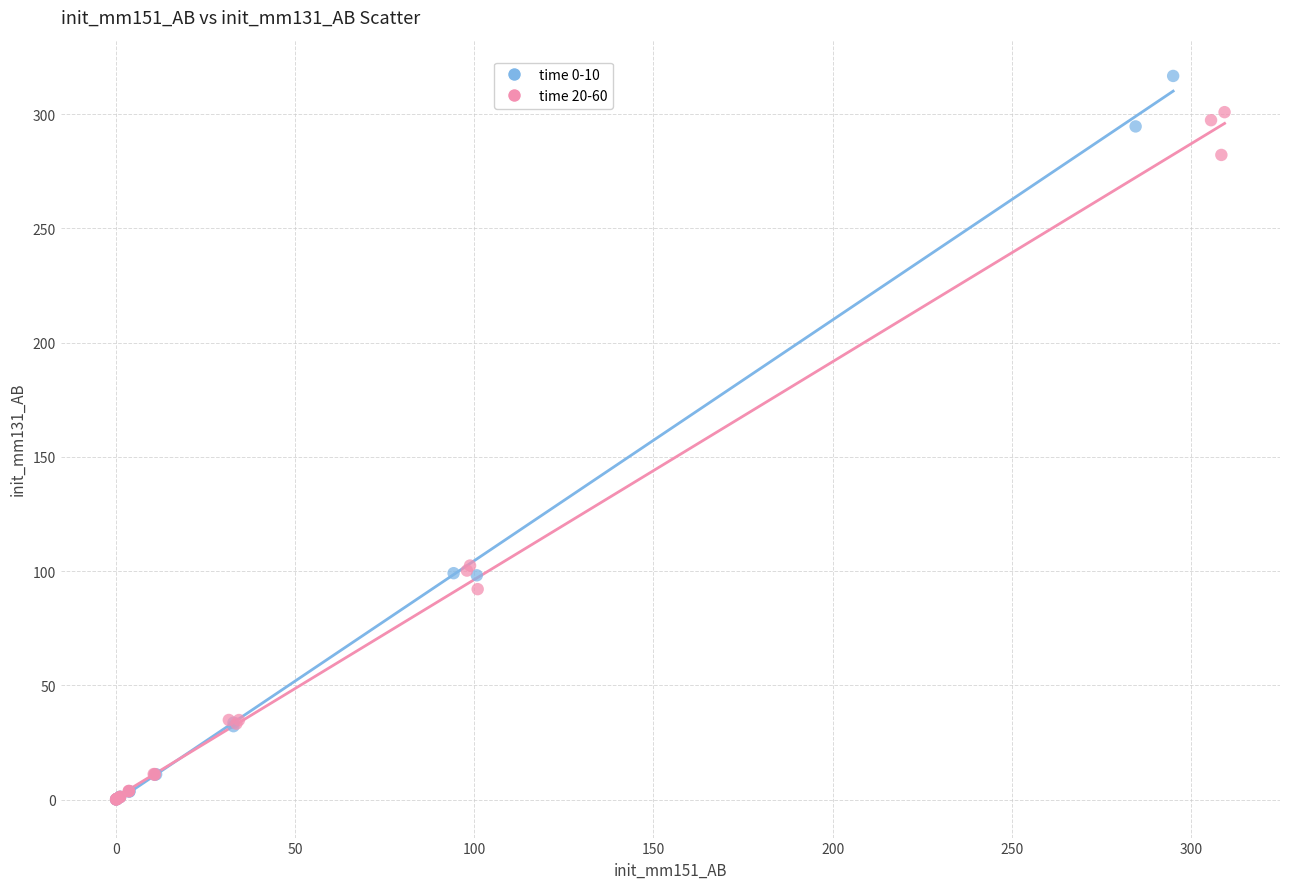

Which series contains the highest Y value?

time 0-10